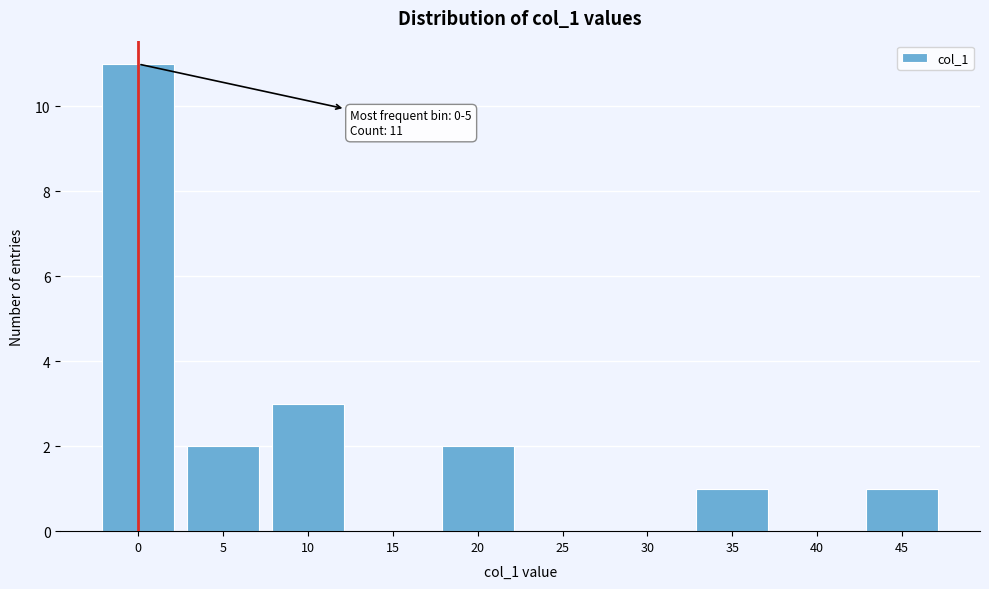

Reading left to right, what are all the values shown in this chart?

0=11	5=2	10=3	15=0	20=2	25=0	30=0	35=1	40=0	45=1